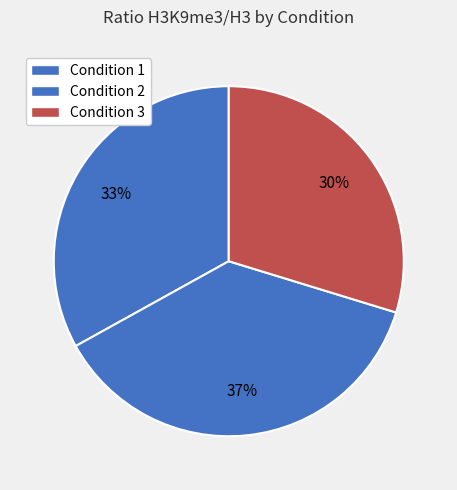

Does any single category account for the majority?

No